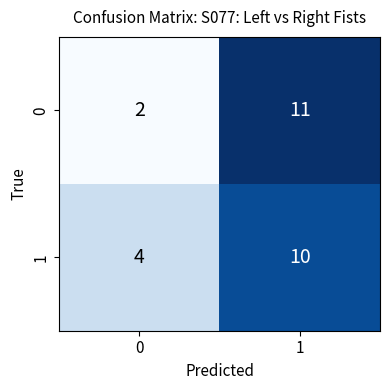

Count the number of data series in this chart.

2